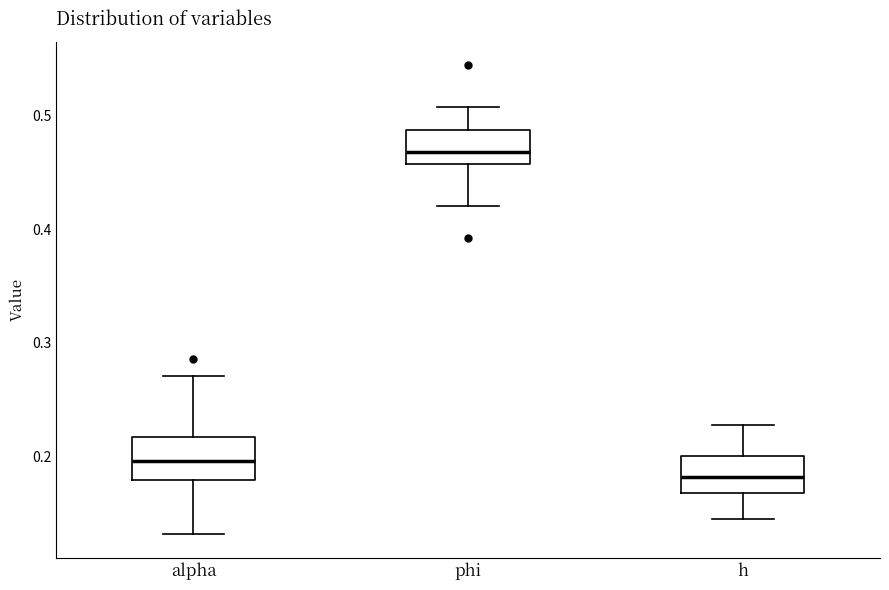

Where does the upper whisker of the box for h end on the y-axis? The values are not printed on the chart, so give them approximately, as read against the axis.

0.23